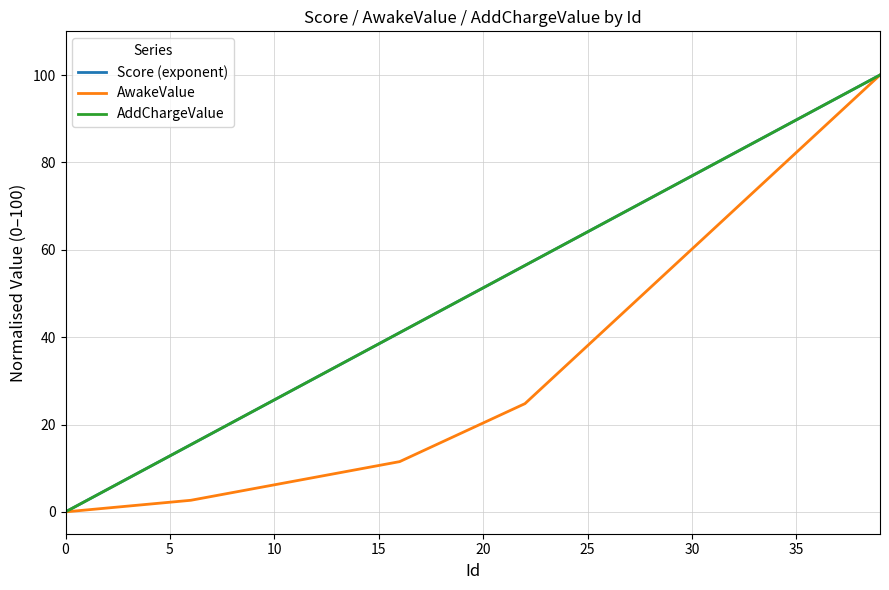

What is the maximum value shown in the chart?

100.0